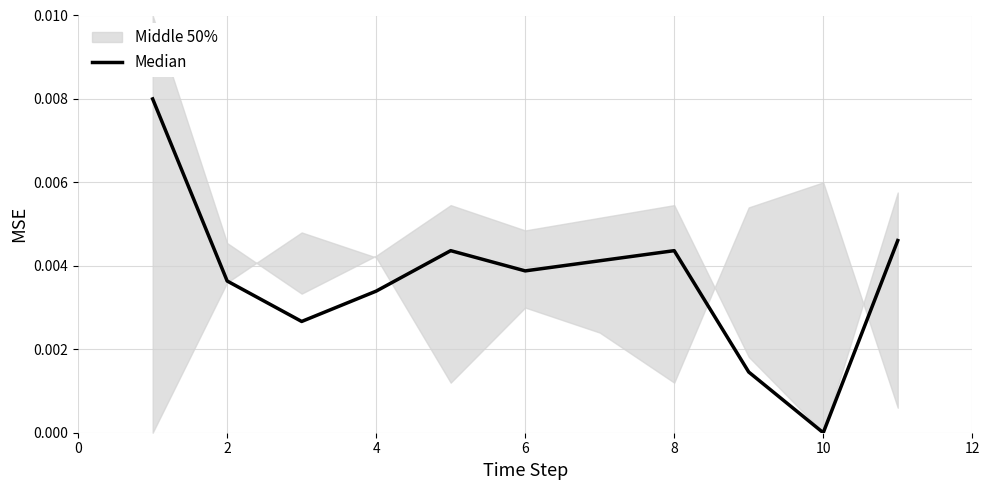

True or false: there are more than 0 points higher than both neighbors.

True